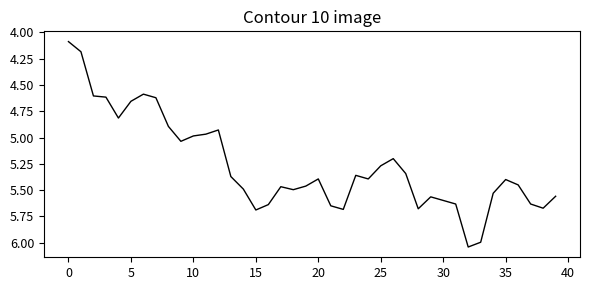

What is the difference between the maximum and minimum values?

2.0